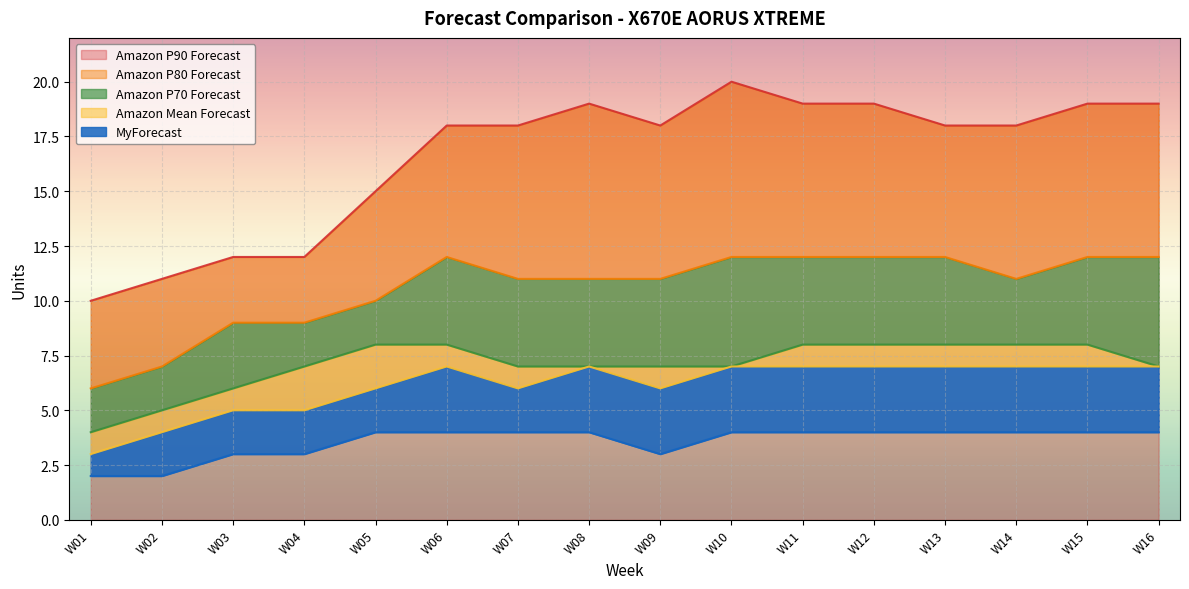

What is the total value across all series at W08?

48